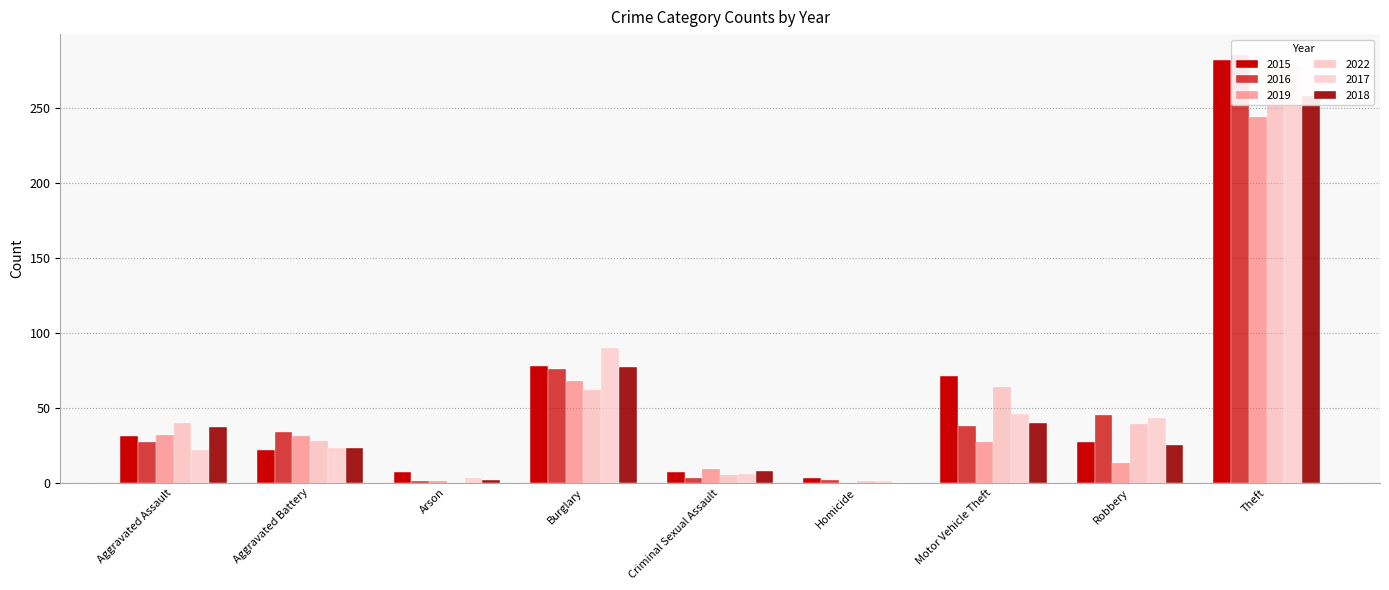

Reading right to left, extract all data points from this chart.

2015: Theft=282	Robbery=27	Motor Vehicle Theft=71	Homicide=3	Criminal Sexual Assault=7	Burglary=78	Arson=7	Aggravated Battery=22	Aggravated Assault=31
2016: Theft=285	Robbery=45	Motor Vehicle Theft=38	Homicide=2	Criminal Sexual Assault=3	Burglary=76	Arson=1	Aggravated Battery=34	Aggravated Assault=27
2019: Theft=244	Robbery=13	Motor Vehicle Theft=27	Homicide=0	Criminal Sexual Assault=9	Burglary=68	Arson=1	Aggravated Battery=31	Aggravated Assault=32
2022: Theft=275	Robbery=39	Motor Vehicle Theft=64	Homicide=1	Criminal Sexual Assault=5	Burglary=62	Arson=0	Aggravated Battery=28	Aggravated Assault=40
2017: Theft=278	Robbery=43	Motor Vehicle Theft=46	Homicide=1	Criminal Sexual Assault=6	Burglary=90	Arson=3	Aggravated Battery=23	Aggravated Assault=22
2018: Theft=258	Robbery=25	Motor Vehicle Theft=40	Homicide=0	Criminal Sexual Assault=8	Burglary=77	Arson=2	Aggravated Battery=23	Aggravated Assault=37